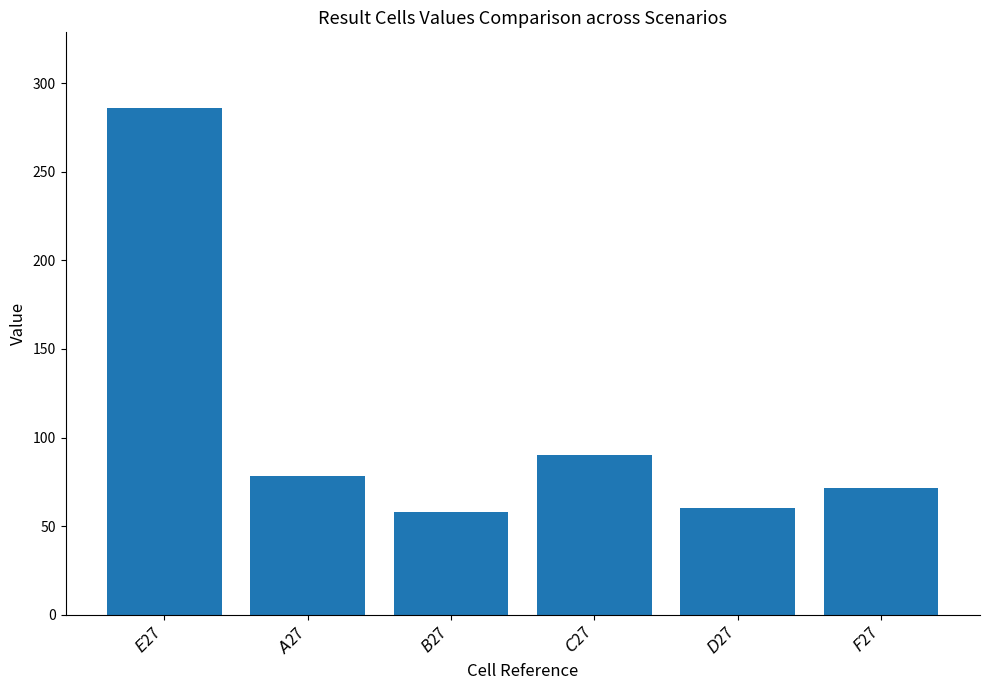

What is the sum of all values?

643.5